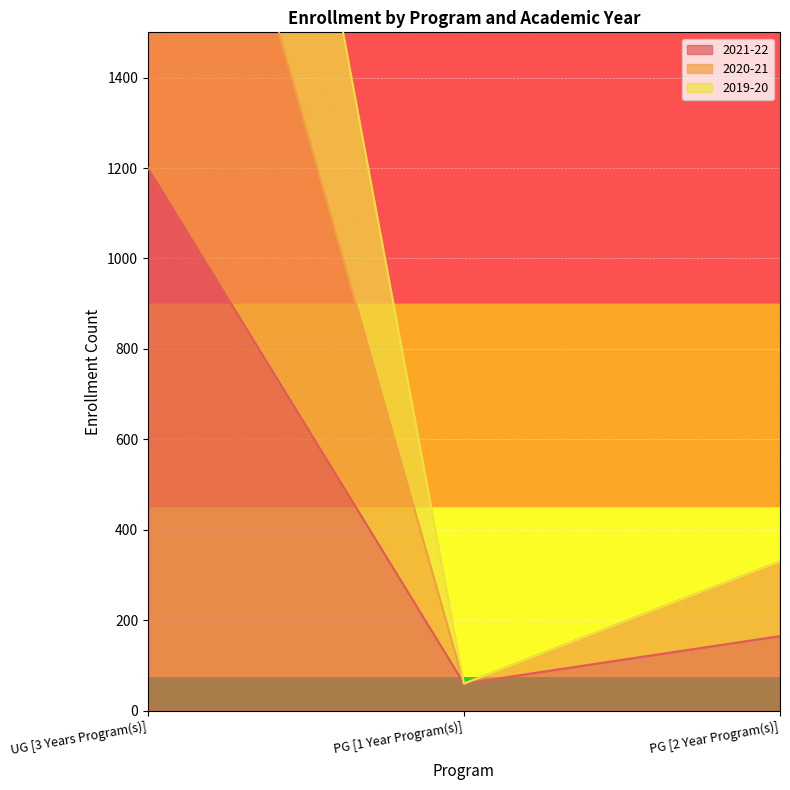

Rank the series by their average value, from lowest to highest.

2021-22, 2020-21, 2019-20